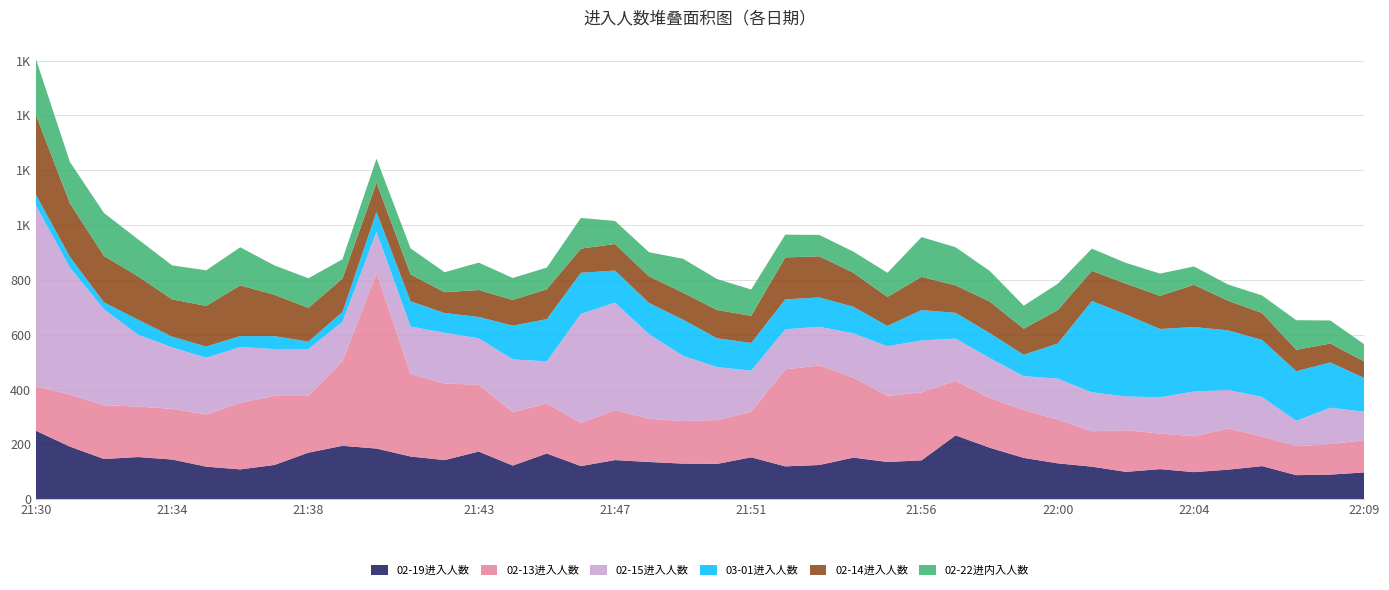

Reading left to right, list all the values displayed in this chart.

02-19进入人数: 21:30=250	21:31=192	21:32=147	21:33=154	21:34=145	21:35=119	21:36=109	21:37=125	21:38=170	21:39=195	21:40=185	21:41=156	21:42=143	21:43=174	21:44=123	21:45=167	21:46=121	21:47=143	21:48=136	21:49=130	21:50=129	21:51=153	21:52=120	21:53=125	21:54=152	21:55=136	21:56=142	21:57=233	21:58=188	21:59=151	22:00=131	22:01=119	22:02=100	22:03=110	22:04=99	22:05=108	22:06=121	22:07=88	22:08=90	22:09=98
02-13进入人数: 21:30=162	21:31=190	21:32=196	21:33=184	21:34=185	21:35=190	21:36=243	21:37=252	21:38=207	21:39=309	21:40=640	21:41=301	21:42=279	21:43=244	21:44=195	21:45=182	21:46=158	21:47=182	21:48=158	21:49=155	21:50=160	21:51=166	21:52=354	21:53=363	21:54=292	21:55=241	21:56=248	21:57=199	21:58=182	21:59=174	22:00=160	22:01=129	22:02=152	22:03=130	22:04=131	22:05=150	22:06=108	22:07=106	22:08=111	22:09=118
02-15进入人数: 21:30=660	21:31=463	21:32=350	21:33=262	21:34=224	21:35=207	21:36=203	21:37=171	21:38=171	21:39=143	21:40=151	21:41=173	21:42=185	21:43=169	21:44=192	21:45=154	21:46=397	21:47=392	21:48=308	21:49=238	21:50=193	21:51=150	21:52=146	21:53=141	21:54=161	21:55=181	21:56=189	21:57=154	21:58=145	21:59=124	22:00=149	22:01=142	22:02=123	22:03=132	22:04=163	22:05=141	22:06=144	22:07=92	22:08=133	22:09=103
03-01进入人数: 21:30=39	21:31=39	21:32=25	21:33=55	21:34=39	21:35=41	21:36=40	21:37=47	21:38=27	21:39=36	21:40=72	21:41=92	21:42=72	21:43=78	21:44=123	21:45=154	21:46=150	21:47=117	21:48=114	21:49=132	21:50=105	21:51=101	21:52=109	21:53=107	21:54=97	21:55=74	21:56=111	21:57=94	21:58=91	21:59=78	22:00=128	22:01=333	22:02=299	22:03=249	22:04=235	22:05=217	22:06=208	22:07=181	22:08=165	22:09=123
02-14进入人数: 21:30=291	21:31=195	21:32=169	21:33=158	21:34=136	21:35=148	21:36=185	21:37=151	21:38=123	21:39=122	21:40=106	21:41=98	21:42=76	21:43=98	21:44=94	21:45=109	21:46=88	21:47=97	21:48=97	21:49=98	21:50=103	21:51=99	21:52=153	21:53=150	21:54=124	21:55=106	21:56=121	21:57=100	21:58=115	21:59=95	22:00=122	22:01=110	22:02=112	22:03=121	22:04=154	22:05=108	22:06=98	22:07=78	22:08=69	22:09=60
02-22进内入人数: 21:30=204	21:31=151	21:32=157	21:33=135	21:34=124	21:35=130	21:36=139	21:37=107	21:38=108	21:39=70	21:40=88	21:41=95	21:42=73	21:43=100	21:44=80	21:45=79	21:46=112	21:47=84	21:48=88	21:49=124	21:50=113	21:51=96	21:52=83	21:53=78	21:54=77	21:55=88	21:56=145	21:57=139	21:58=112	21:59=84	22:00=96	22:01=81	22:02=76	22:03=81	22:04=67	22:05=59	22:06=64	22:07=108	22:08=84	22:09=63